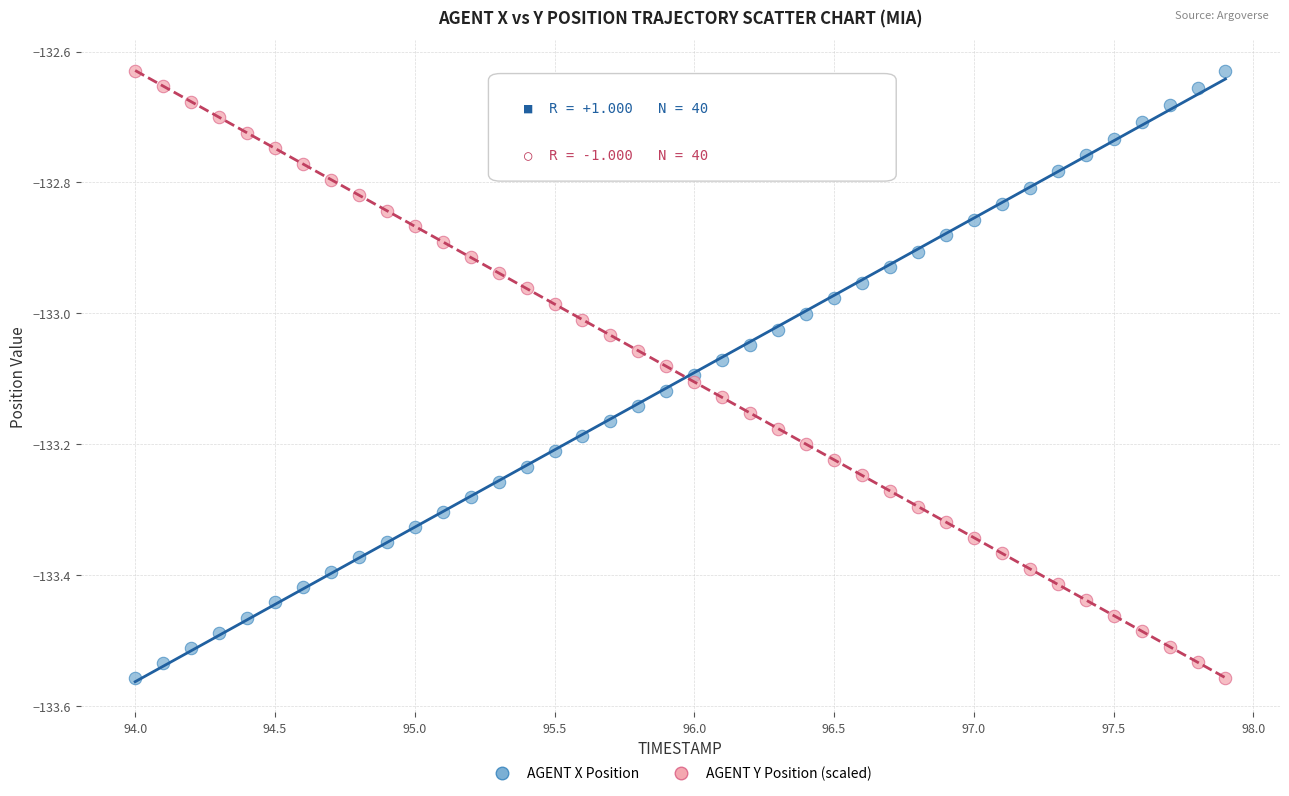

What is the X range (max minus min) for the scatter plot?

3.9